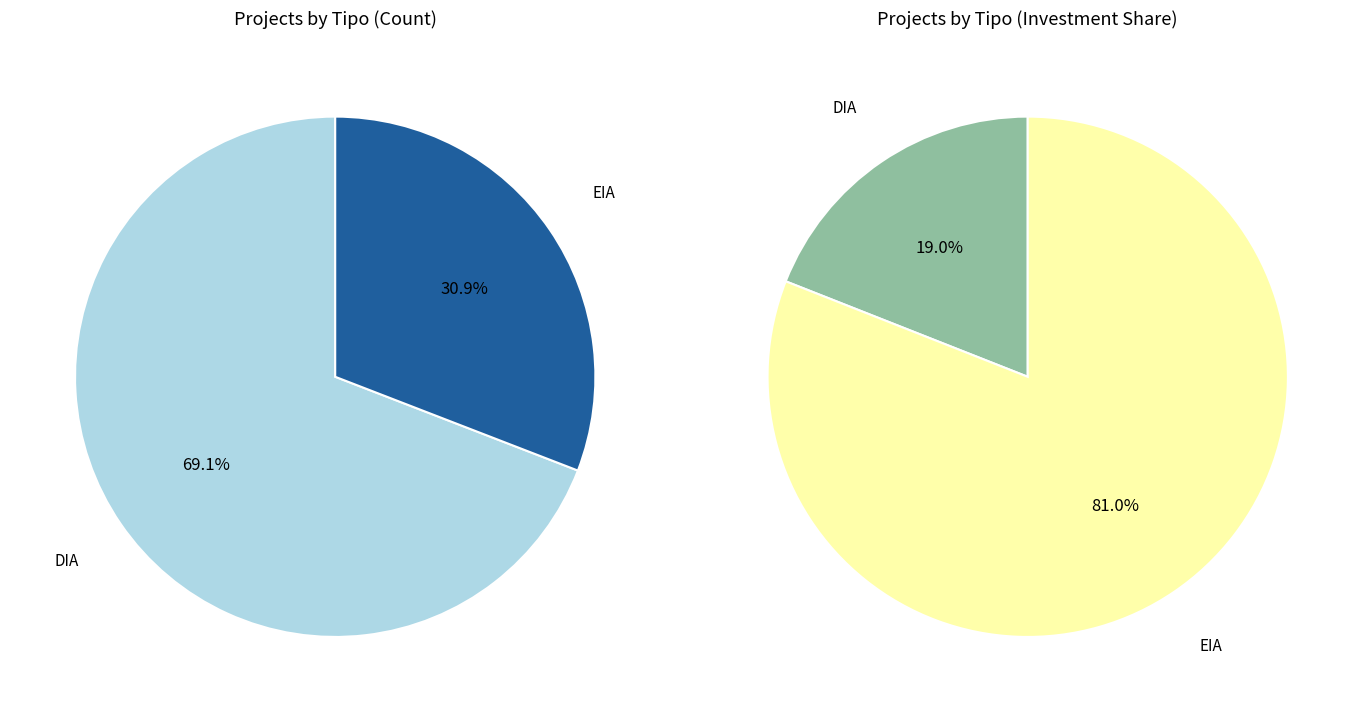

How many slices are in this pie chart?

2